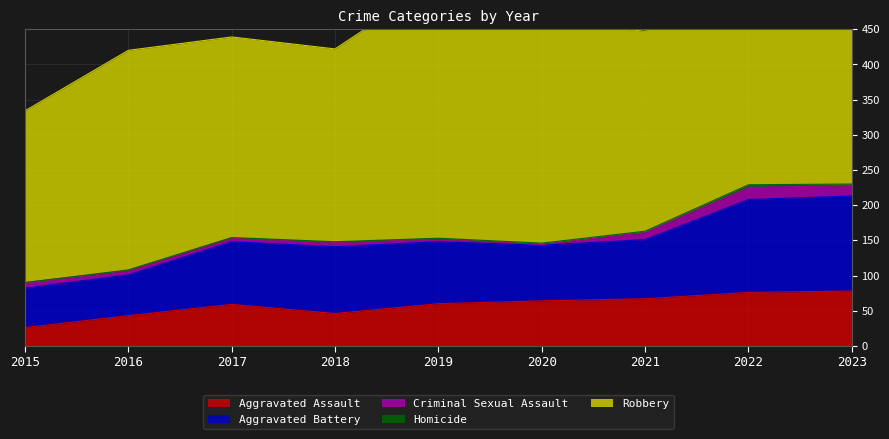

How many data points in Homicide are above 1?

4